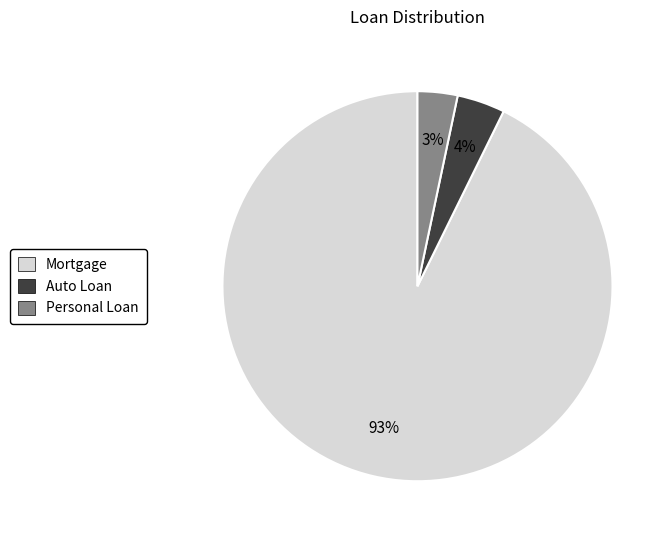

Between Auto Loan and Personal Loan, which is larger?

Auto Loan